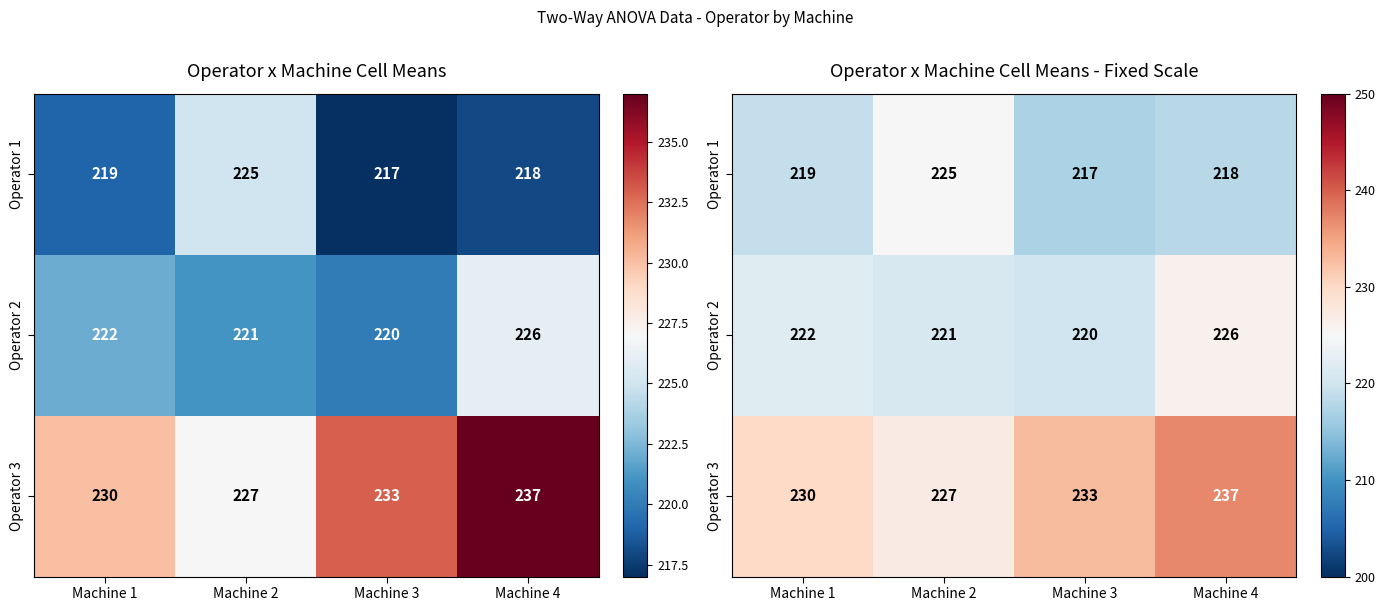

Which has a higher value, Machine 1 or Machine 3?

Machine 1